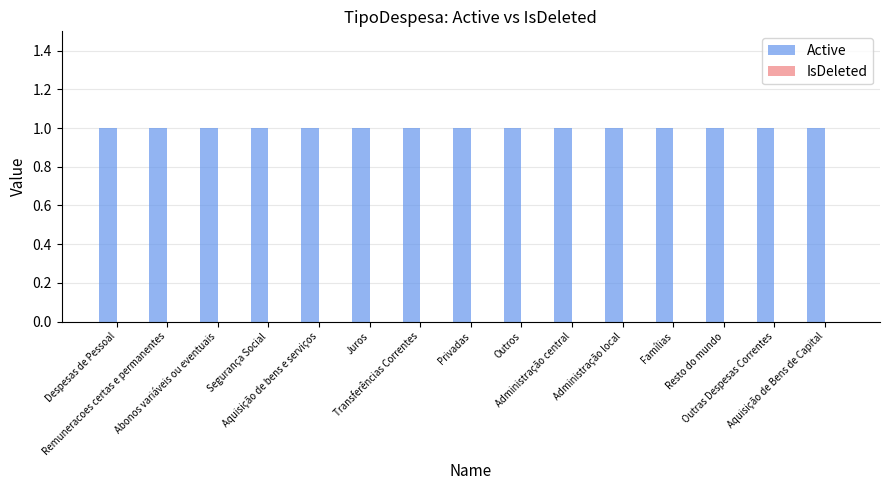

What is the difference between the highest and lowest values at Despesas de Pessoal?

1